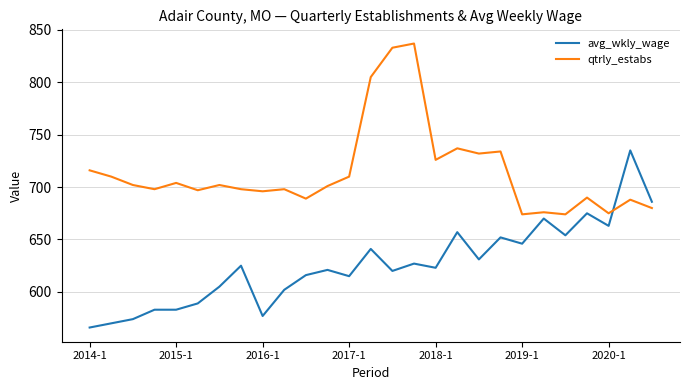

Which series has the largest total across all categories?

qtrly_estabs